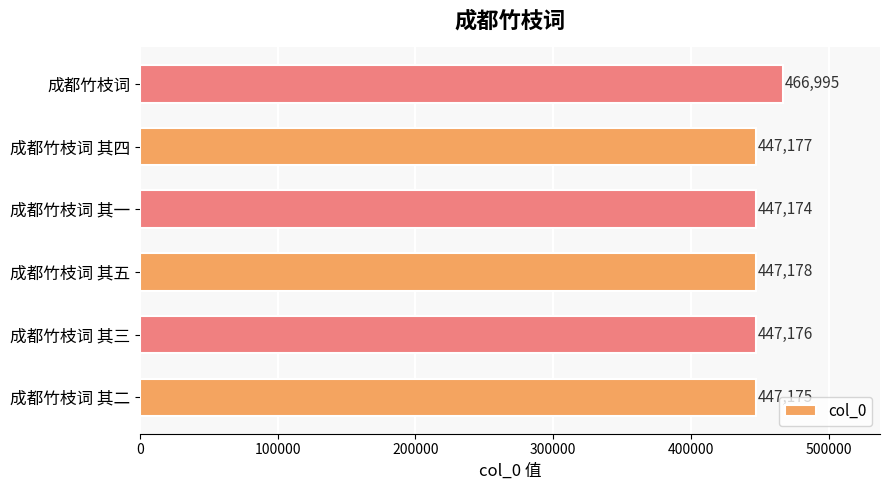

What is the difference between the second highest and minimum values?

4